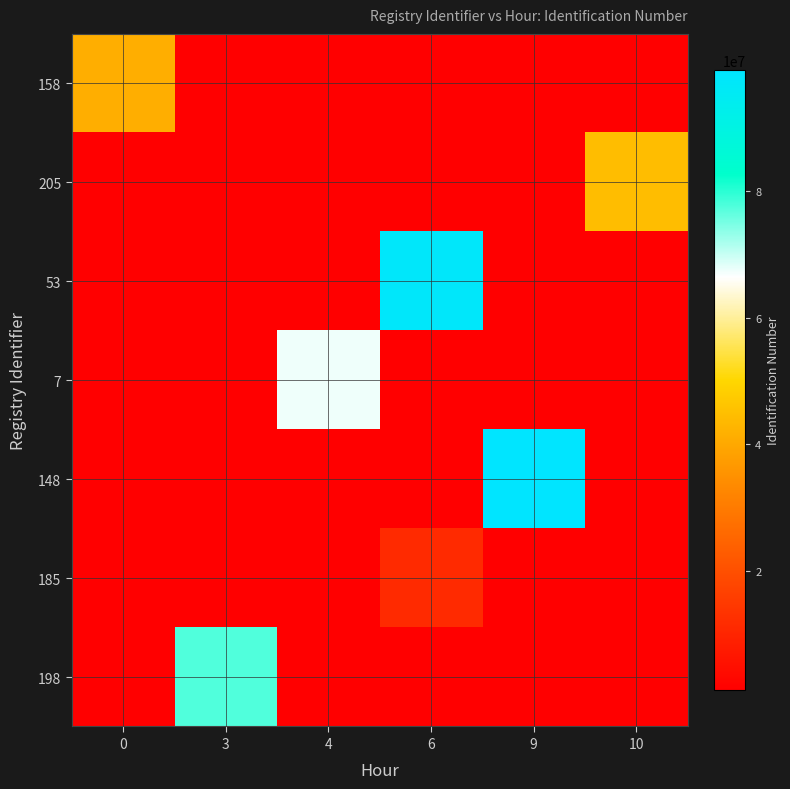

At how many categories does at least one series exceed 96828187?

2